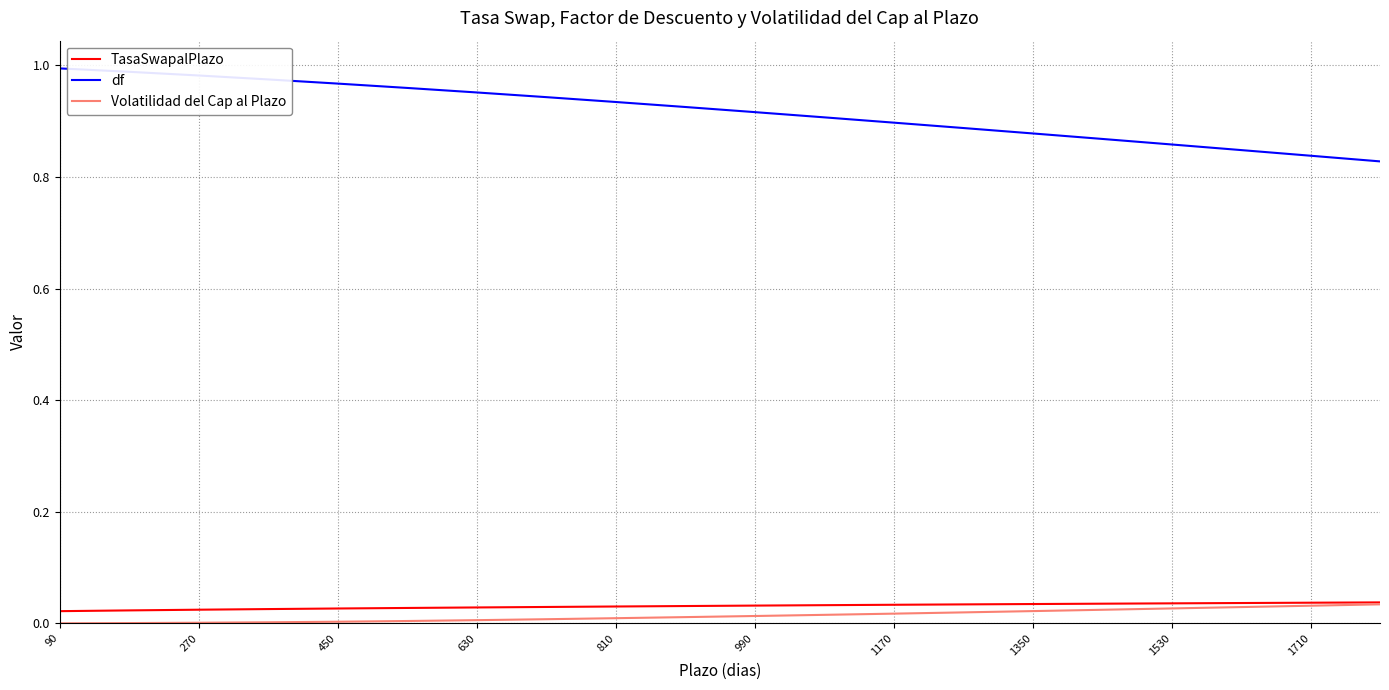

Which series has the largest total across all categories?

df